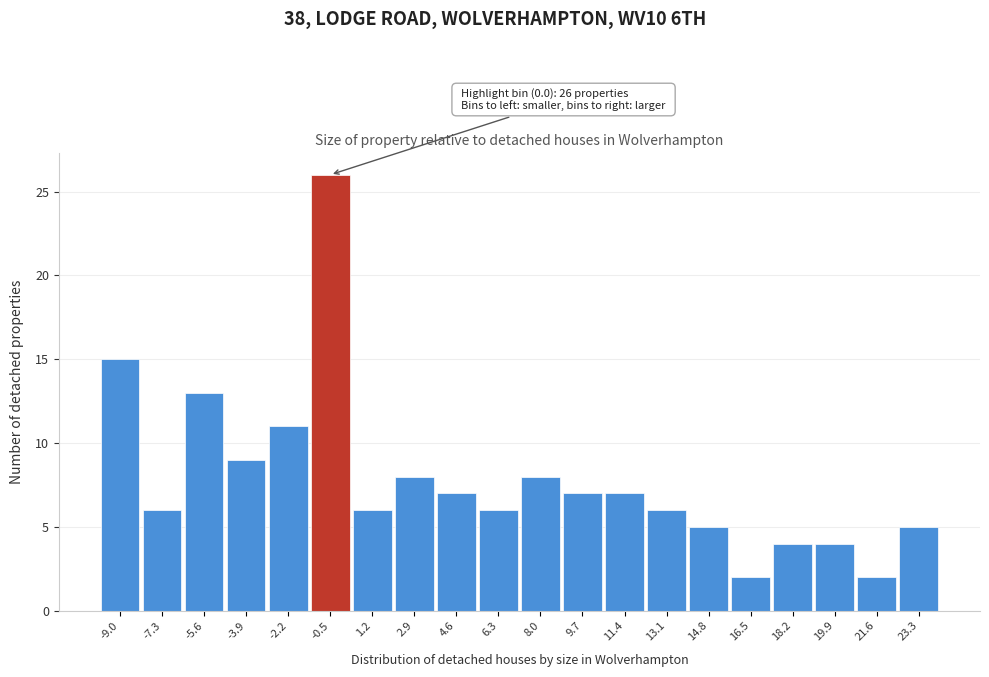

Reading left to right, extract all data points from this chart.

-9.0=15	-7.3=6	-5.6=13	-3.9=9	-2.2=11	-0.5=26	1.2=6	2.9=8	4.6=7	6.3=6	8.0=8	9.7=7	11.4=7	13.1=6	14.8=5	16.5=2	18.2=4	19.9=4	21.6=2	23.3=5